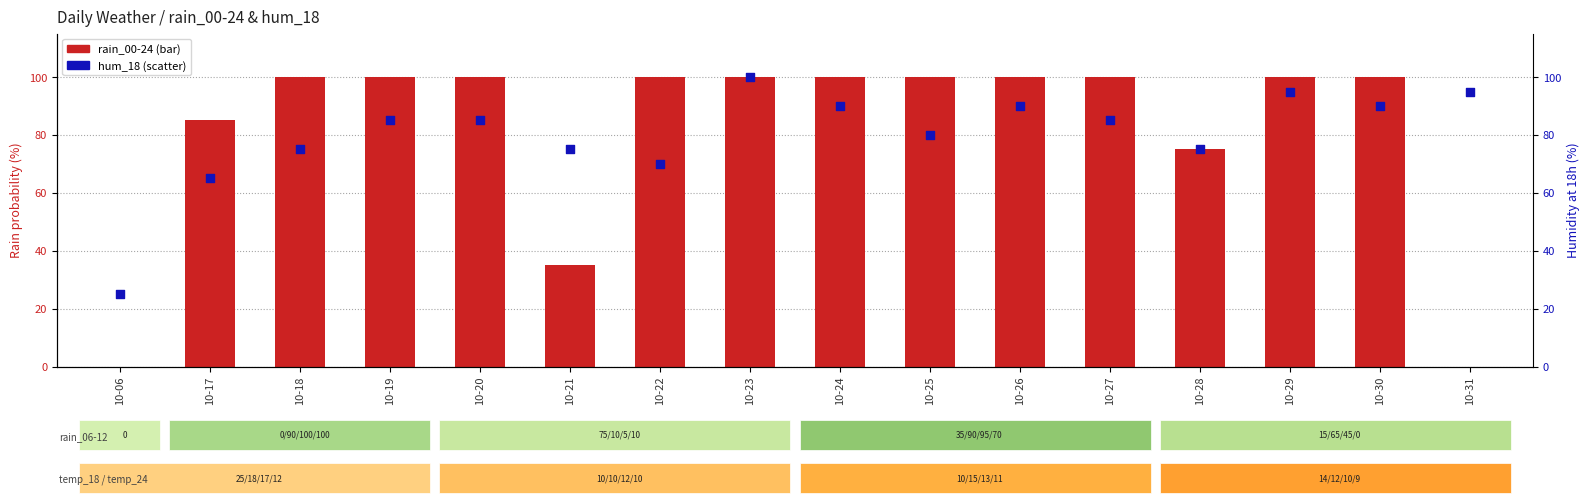

At how many categories does at least one series exceed 16?

16